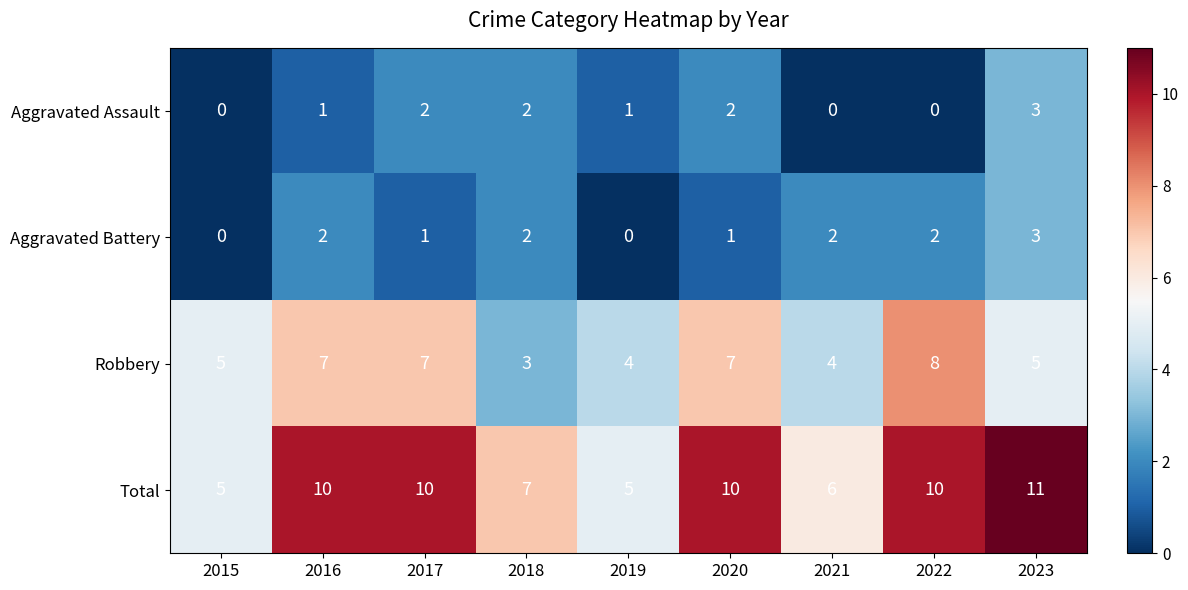

How many distinct data groups are displayed?

4